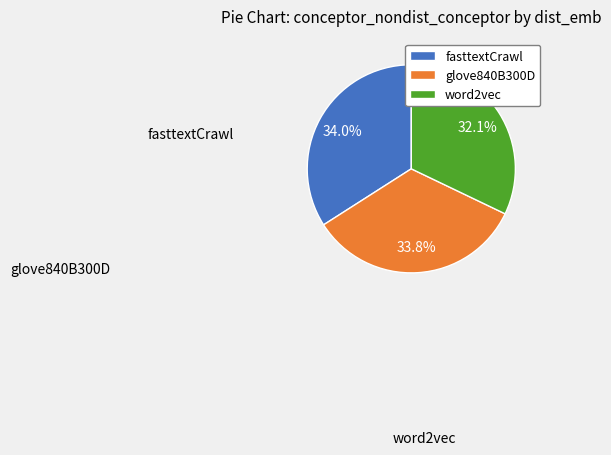

Approximately how many times larger is the value at glove840B300D compared to fasttextCrawl?

1.0